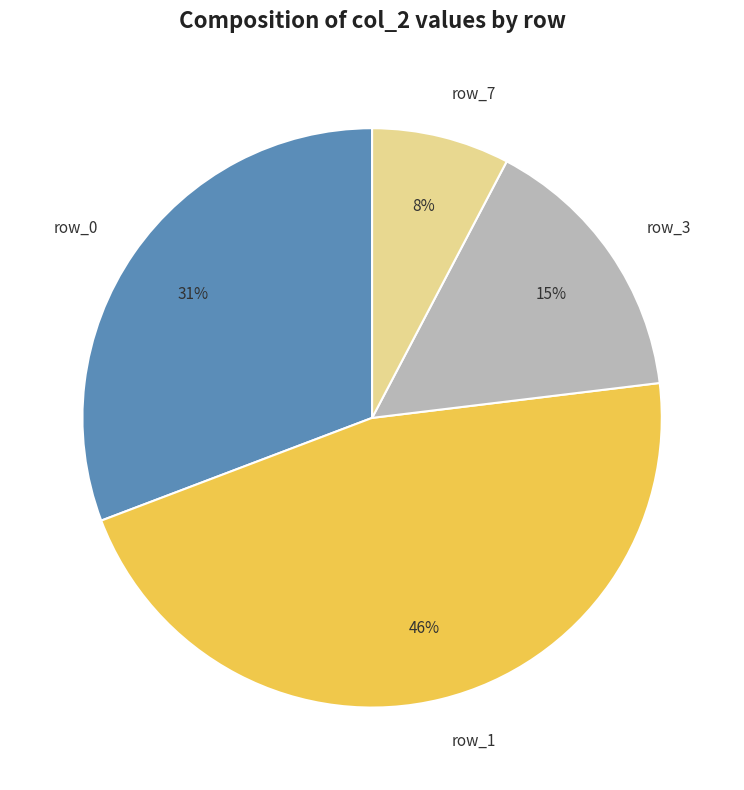

Rank the categories by value from highest to lowest.

row_1, row_0, row_3, row_7